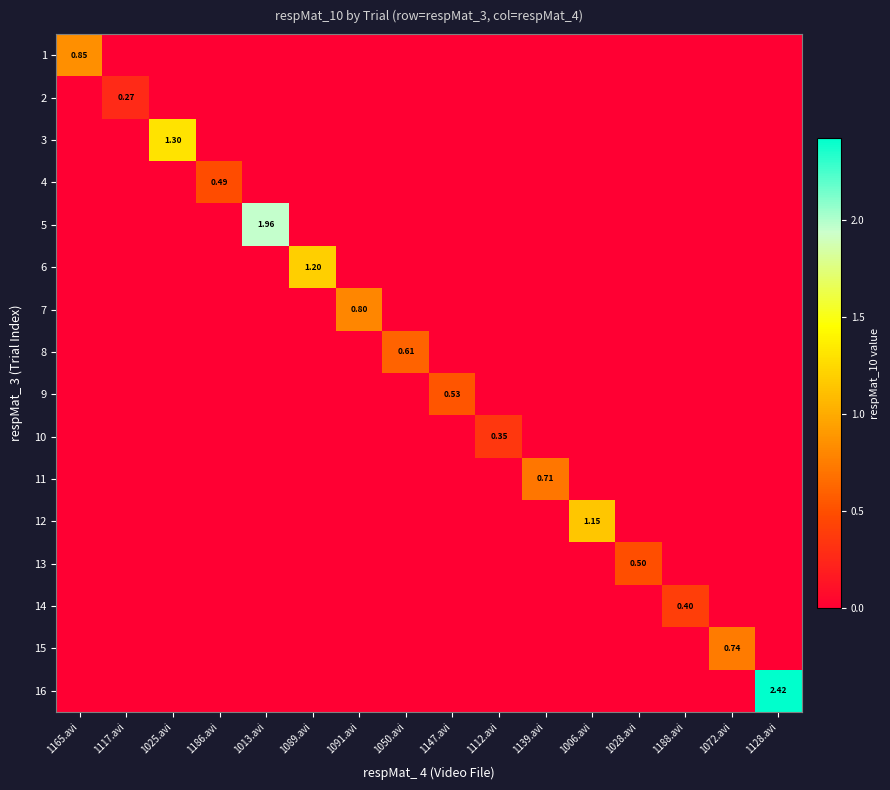

Is it true that 14 equals 0.2 at 1006.avi?

False